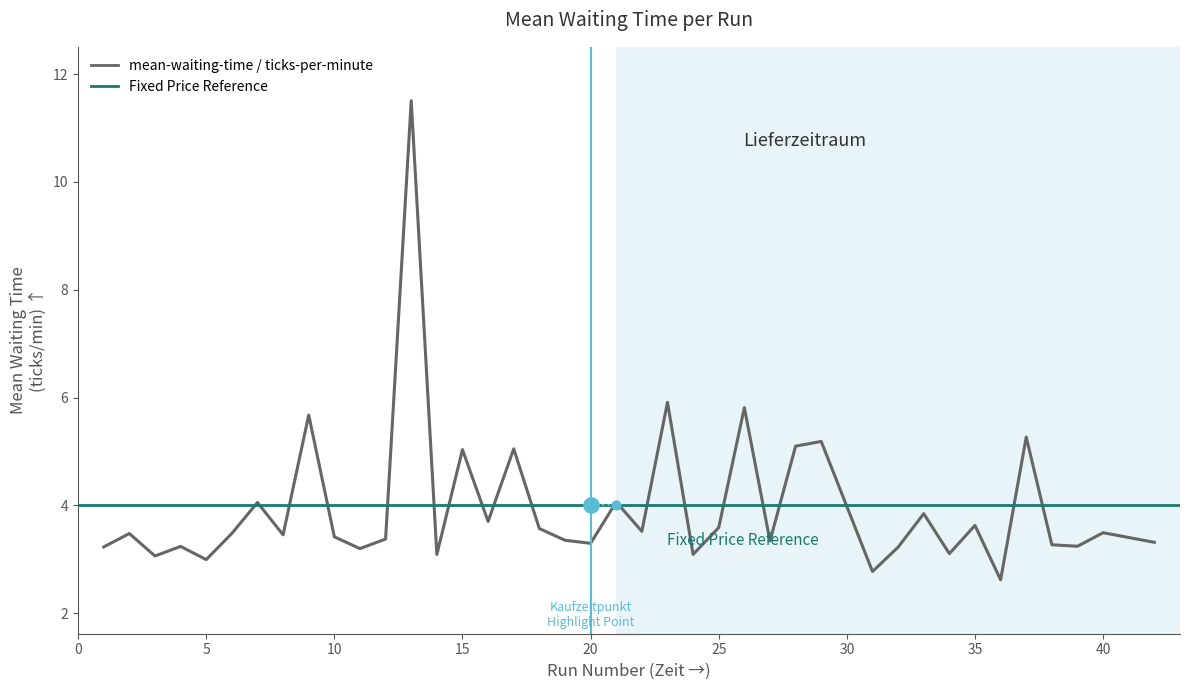

What is the ratio of the value at 9 to the value at 29?

1.1